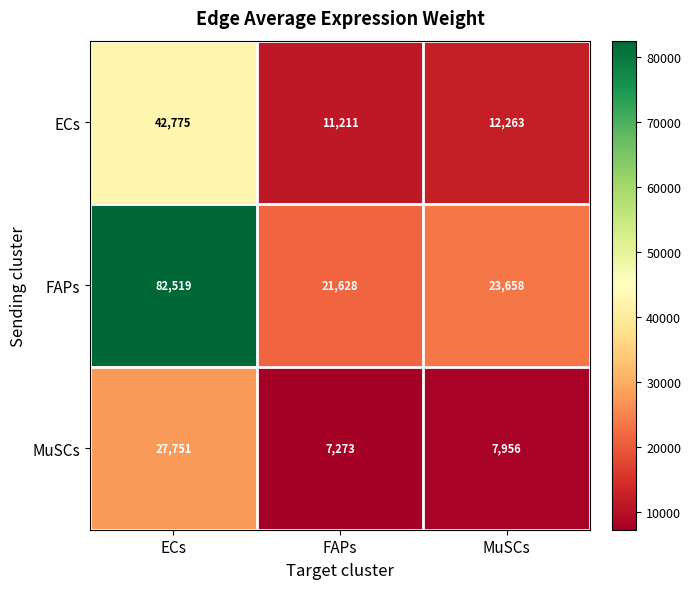

Which series has the widest spread of values?

FAPs